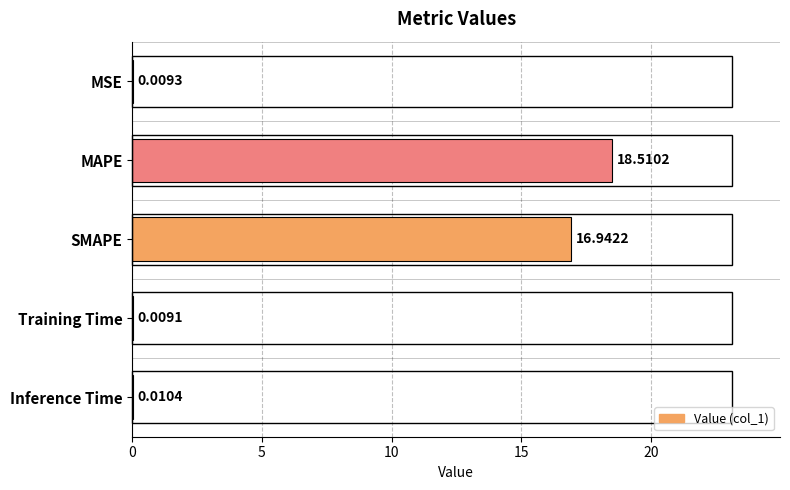

Which category has the highest value across all series?

MAPE